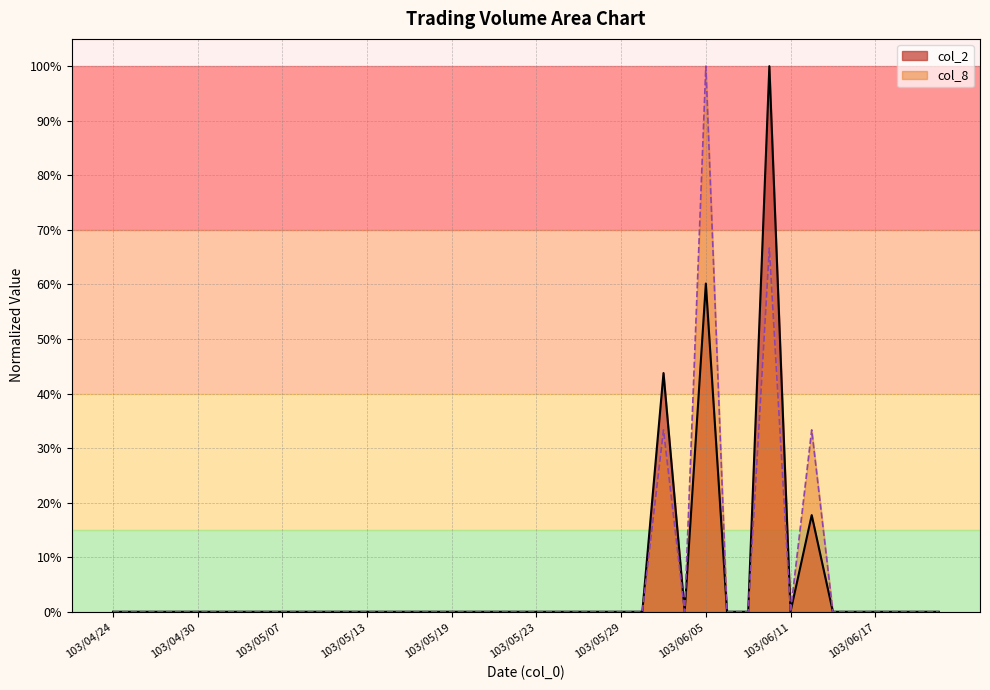

What are all the series names shown in the legend?

col_2, col_8